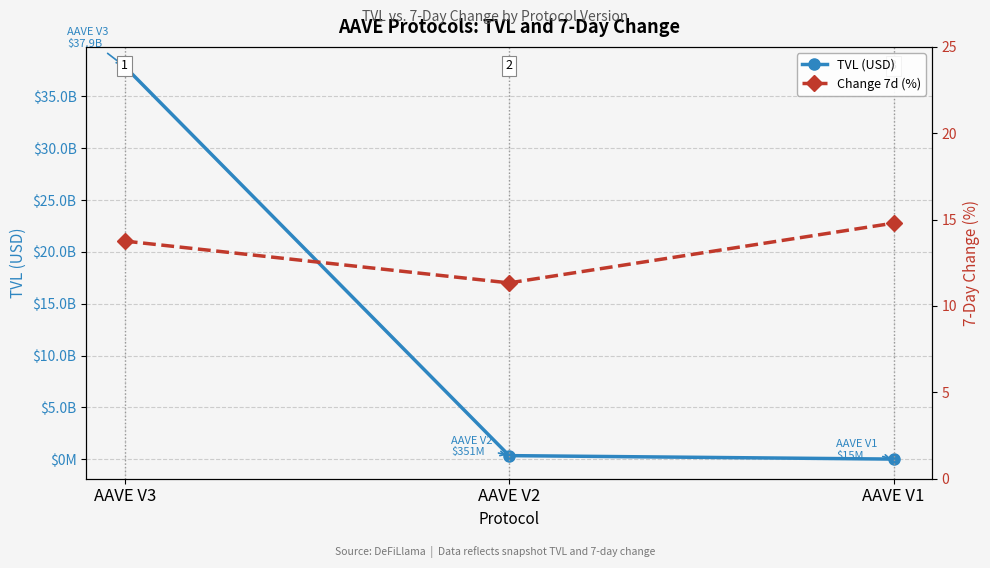

Is it true that Change 7d (%) equals 4.0 at AAVE V2?

False